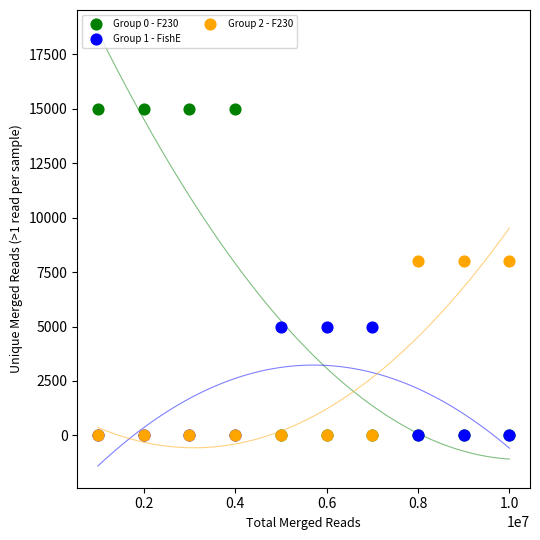

What are all the series names shown in the legend?

Group 0 - F230, Group 1 - FishE, Group 2 - F230